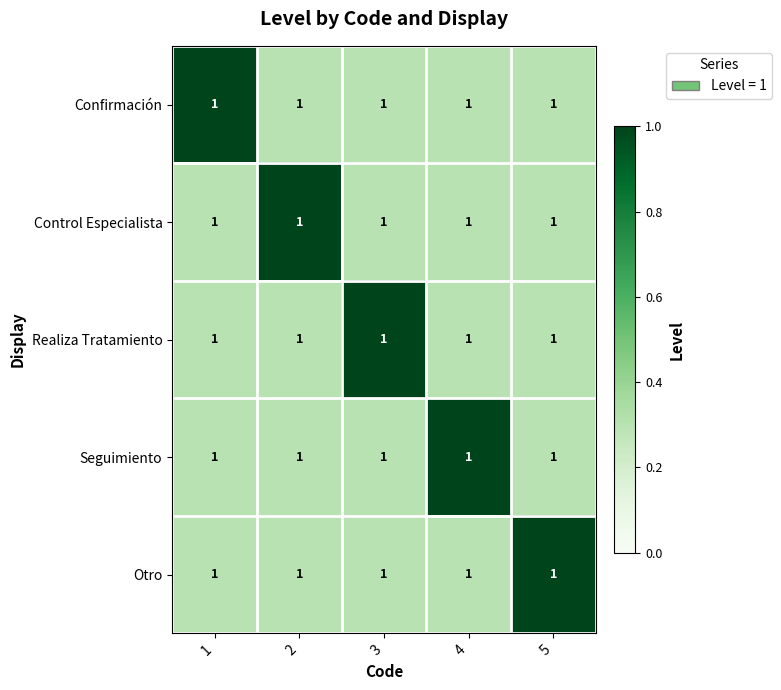

Count the Control Especialista values in the range 0 to 1.

5